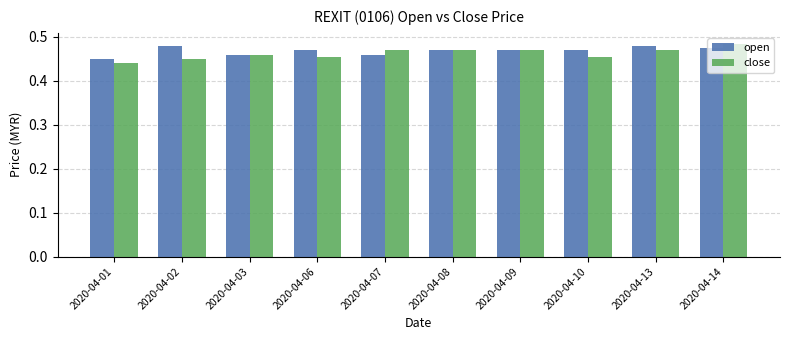

What is the sum of the open values at 2020-04-03 and 2020-04-10?

0.9